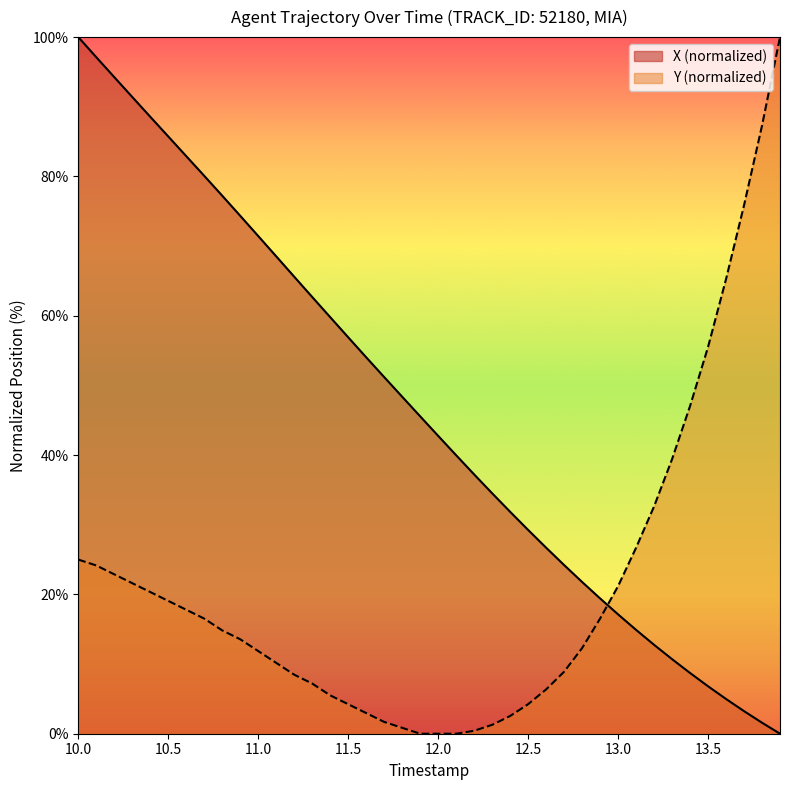

What is the difference between the maximum and minimum values in the X (normalized) series?

100.0